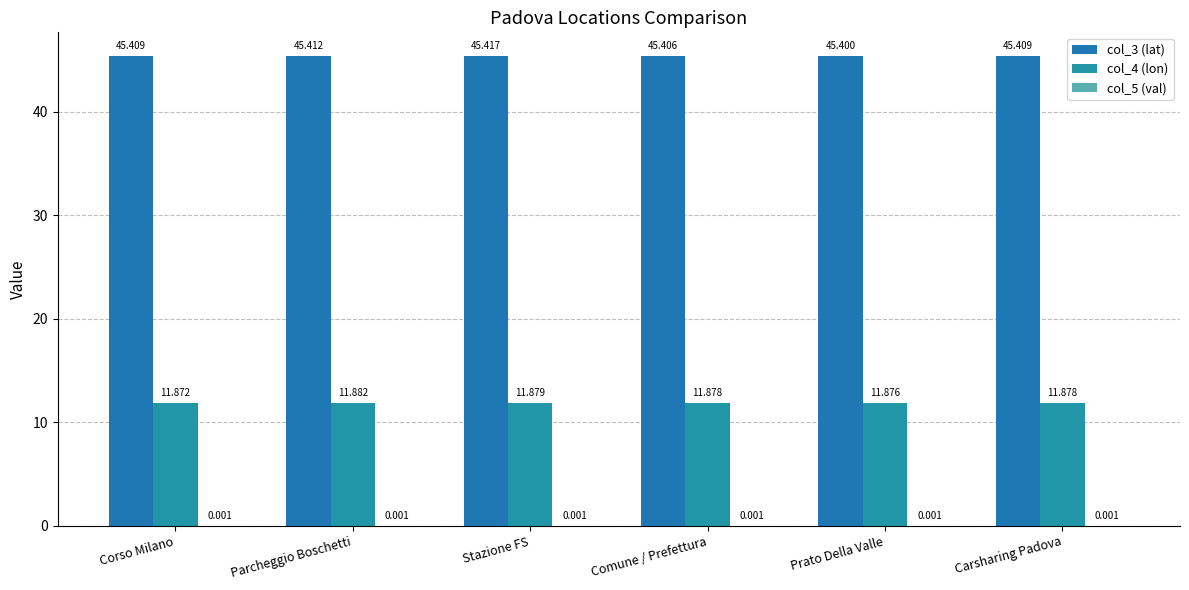

How many groups of bars are there?

6